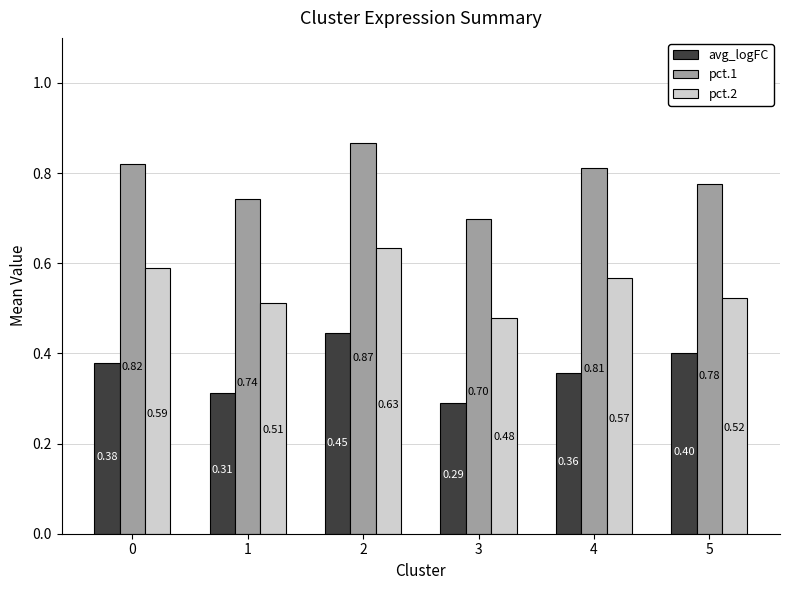

Is it true that pct.1 equals 0.3 at 1?

False